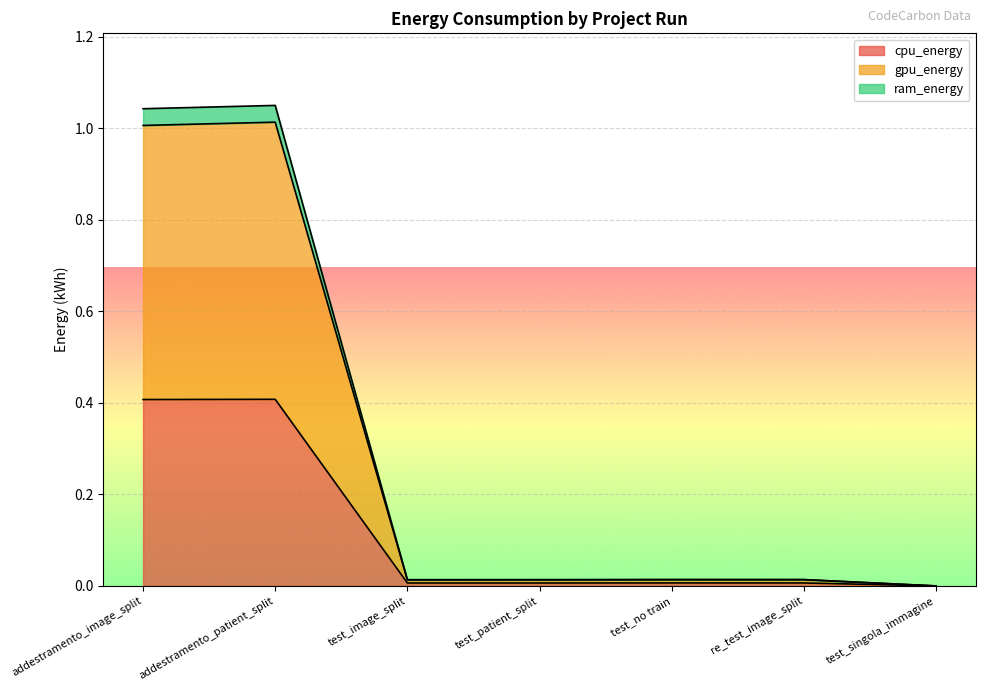

At how many categories does at least one series exceed 0?

7